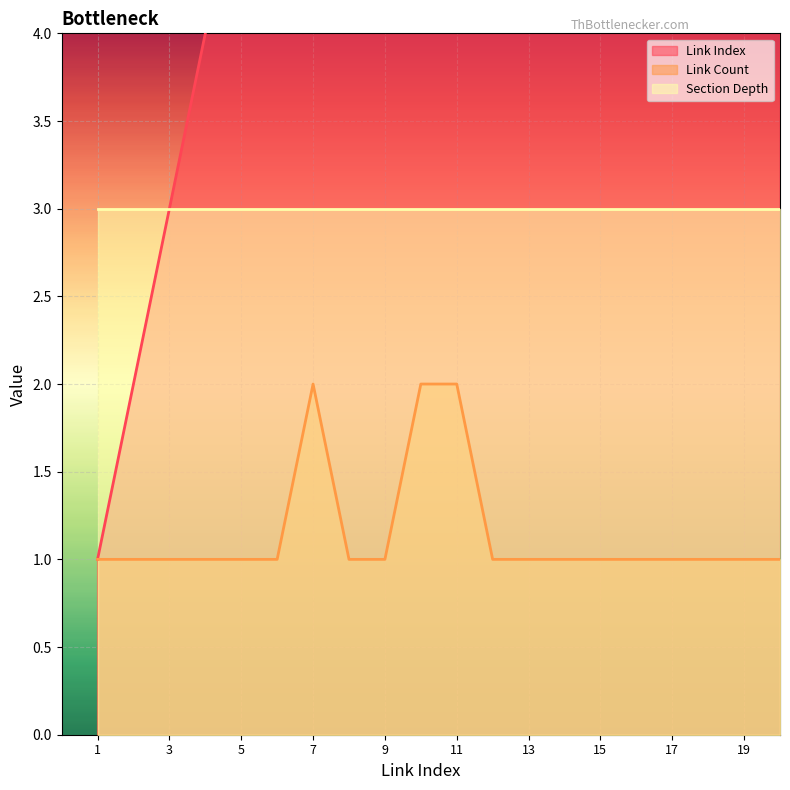

What is the average value of the Link Count series?

1